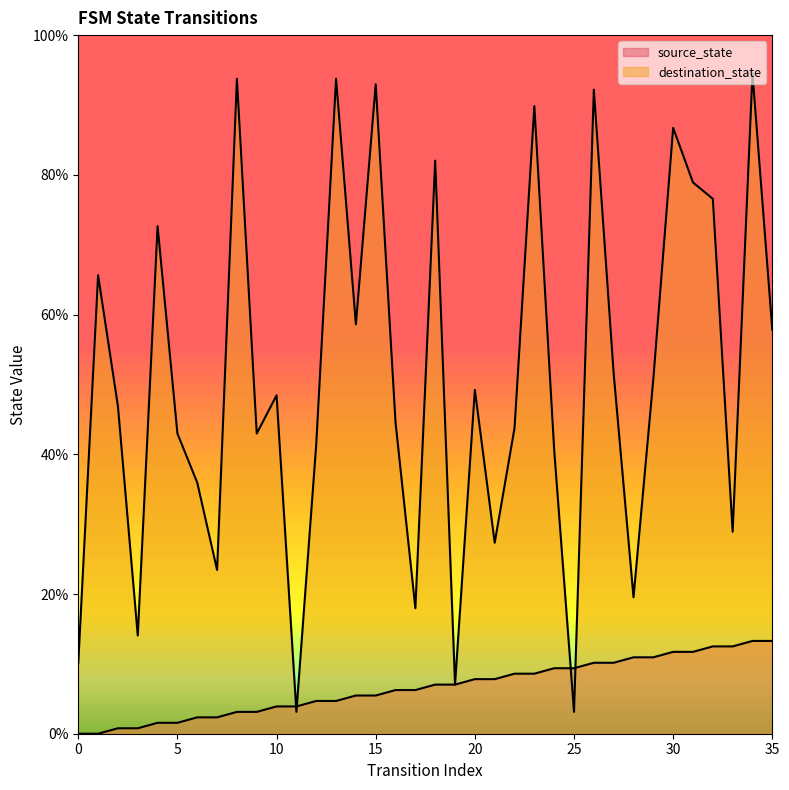

Reading left to right, list all the values displayed in this chart.

source_state: 0.0	0.0	0.8	0.8	1.6	1.6	2.3	2.3	3.1	3.1	3.9	3.9	4.7	4.7	5.5	5.5	6.2	6.2	7.0	7.0	7.8	7.8	8.6	8.6	9.4	9.4	10.2	10.2	10.9	10.9	11.7	11.7	12.5	12.5	13.3	13.3
destination_state: 10.2	65.6	46.9	14.1	72.7	43.0	35.9	23.4	93.8	43.0	48.4	3.1	41.4	93.8	58.6	93.0	44.5	18.0	82.0	7.0	49.2	27.3	43.8	89.8	40.6	3.1	92.2	51.6	19.5	50.8	86.7	78.9	76.6	28.9	94.5	57.8